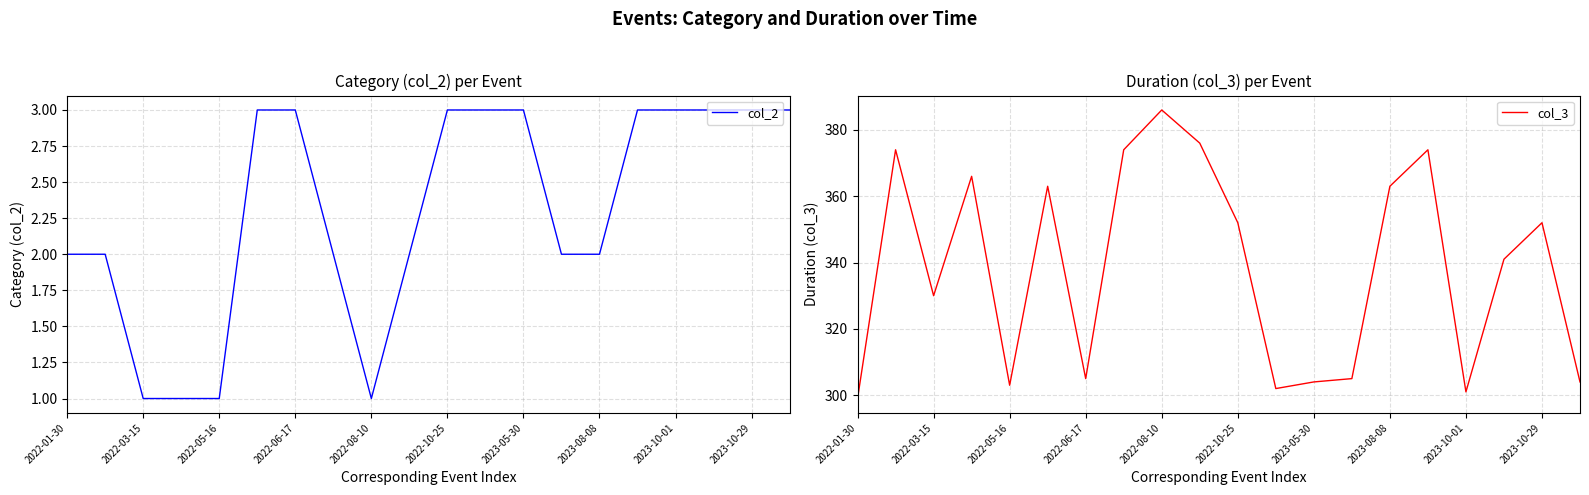

The value of col_3 at 2022-05-16 is 197. True or false?

False